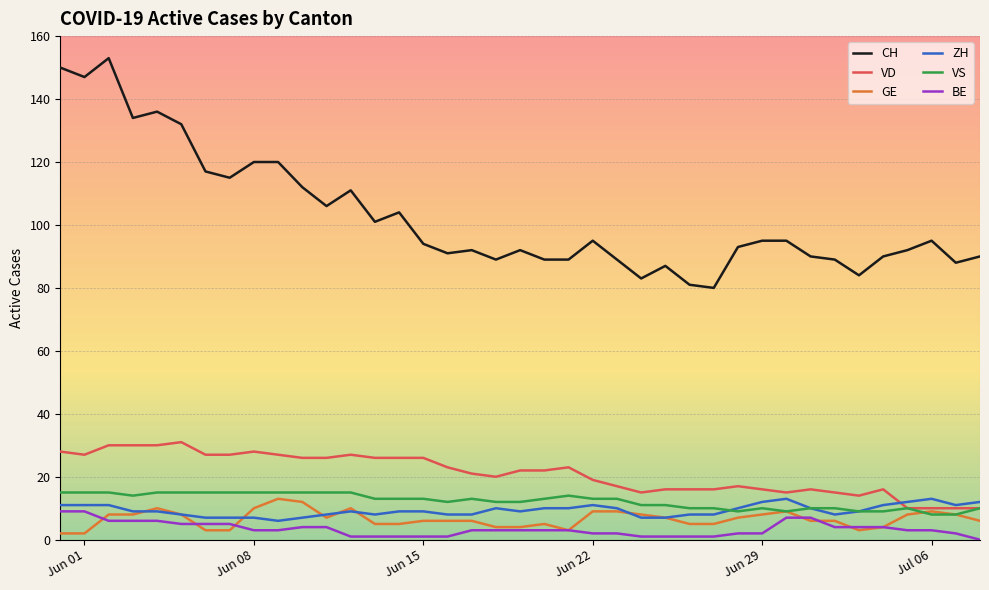

Reading right to left, what are all the values shown in this chart?

CH: 90	88	95	92	90	84	89	90	95	95	93	80	81	87	83	89	95	89	89	92	89	92	91	94	104	101	111	106	112	120	120	115	117	132	136	134	153	147	150
VD: 10	10	10	10	16	14	15	16	15	16	17	16	16	16	15	17	19	23	22	22	20	21	23	26	26	26	27	26	26	27	28	27	27	31	30	30	30	27	28
GE: 6	8	9	8	4	3	6	6	9	8	7	5	5	7	8	9	9	3	5	4	4	6	6	6	5	5	10	7	12	13	10	3	3	8	10	8	8	2	2
ZH: 12	11	13	12	11	9	8	10	13	12	10	8	8	7	7	10	11	10	10	9	10	8	8	9	9	8	9	8	7	6	7	7	7	8	9	9	11	11	11
VS: 10	8	8	10	9	9	10	10	9	10	9	10	10	11	11	13	13	14	13	12	12	13	12	13	13	13	15	15	15	15	15	15	15	15	15	14	15	15	15
BE: 0	2	3	3	4	4	4	7	7	2	2	1	1	1	1	2	2	3	3	3	3	3	1	1	1	1	1	4	4	3	3	5	5	5	6	6	6	9	9